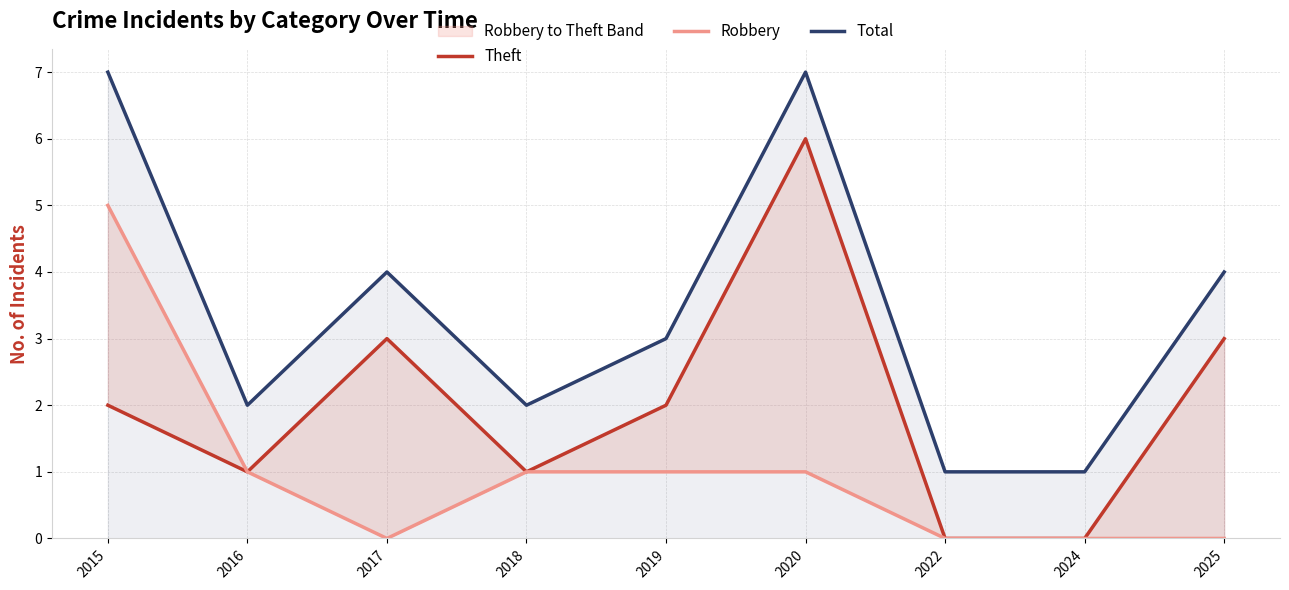

Reading right to left, list all the values displayed in this chart.

Theft: 3	0	0	6	2	1	3	1	2
Robbery: 0	0	0	1	1	1	0	1	5
Total: 4	1	1	7	3	2	4	2	7